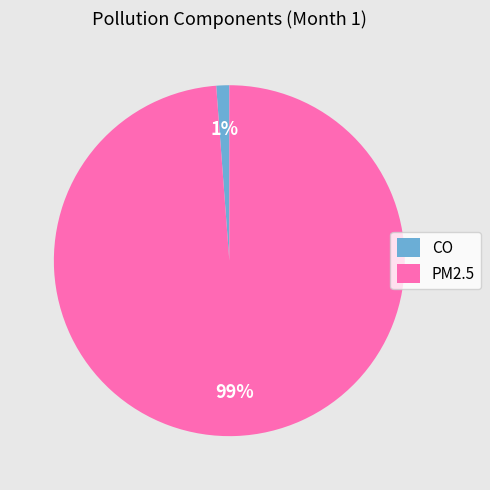

Is it true that PM2.5 is 99% of the pie?

True